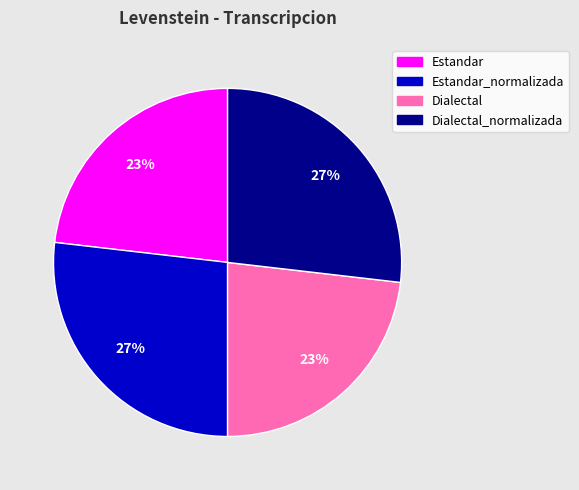

To the nearest percent, what is the average slice percentage?

25%